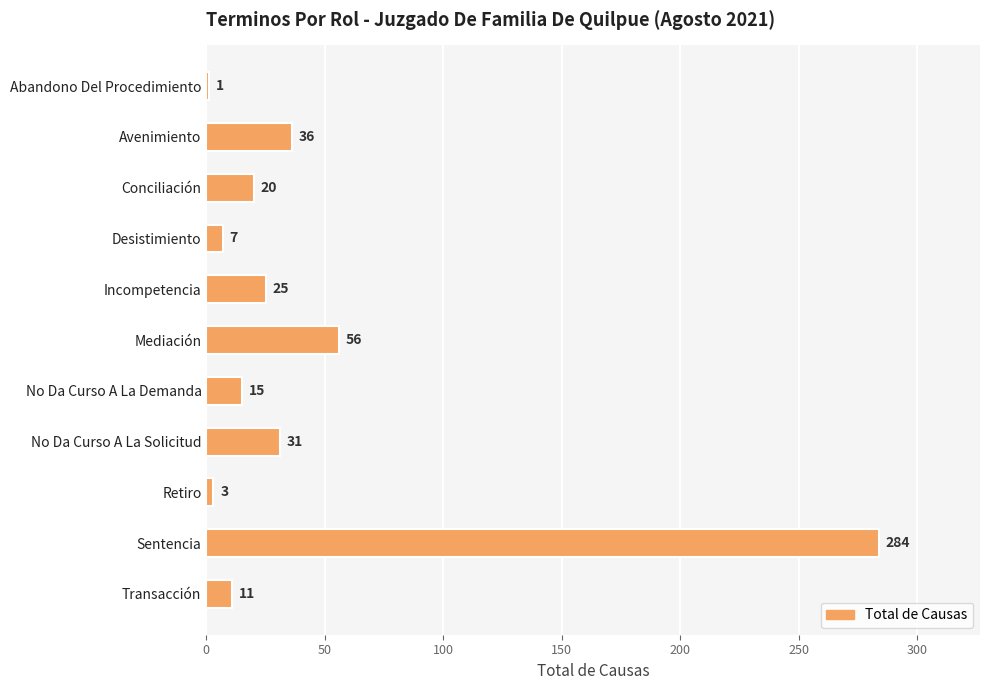

At which label is the value closest to 142?

Mediación